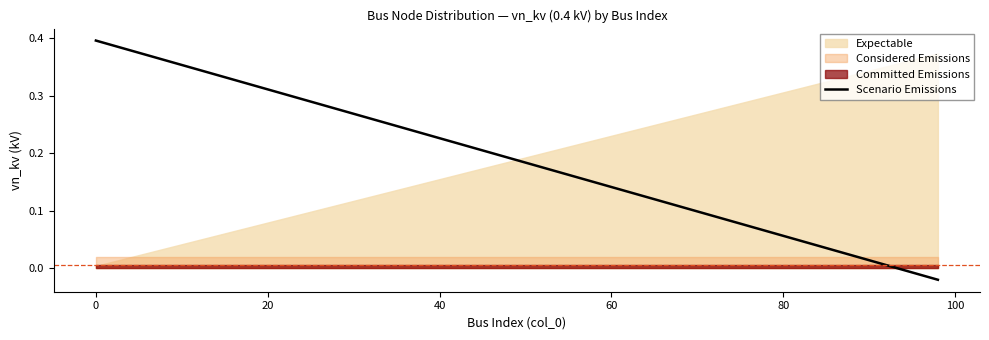

How many values are below zero?

1